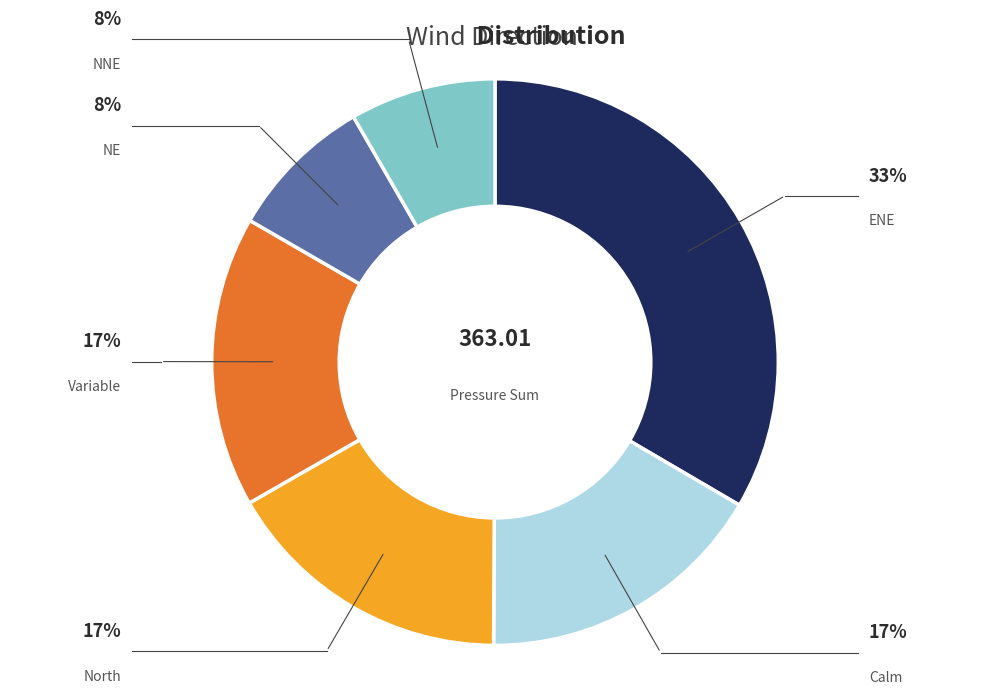

Is there a majority slice in this chart?

No